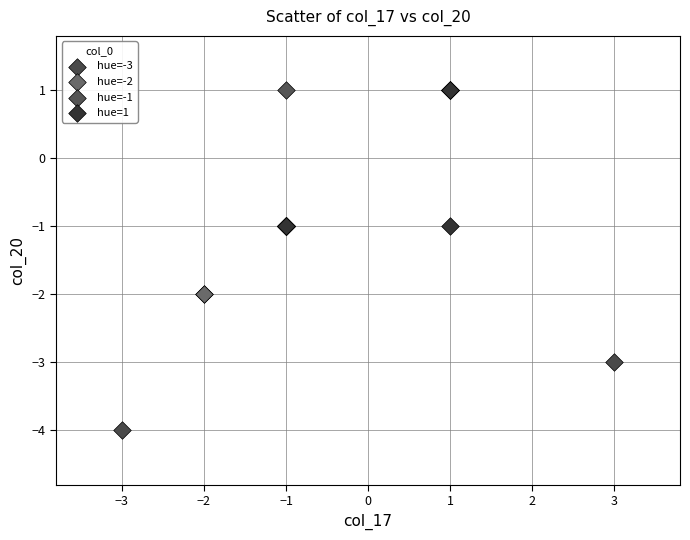

What are all the series names shown in the legend?

hue=-3, hue=-2, hue=-1, hue=1